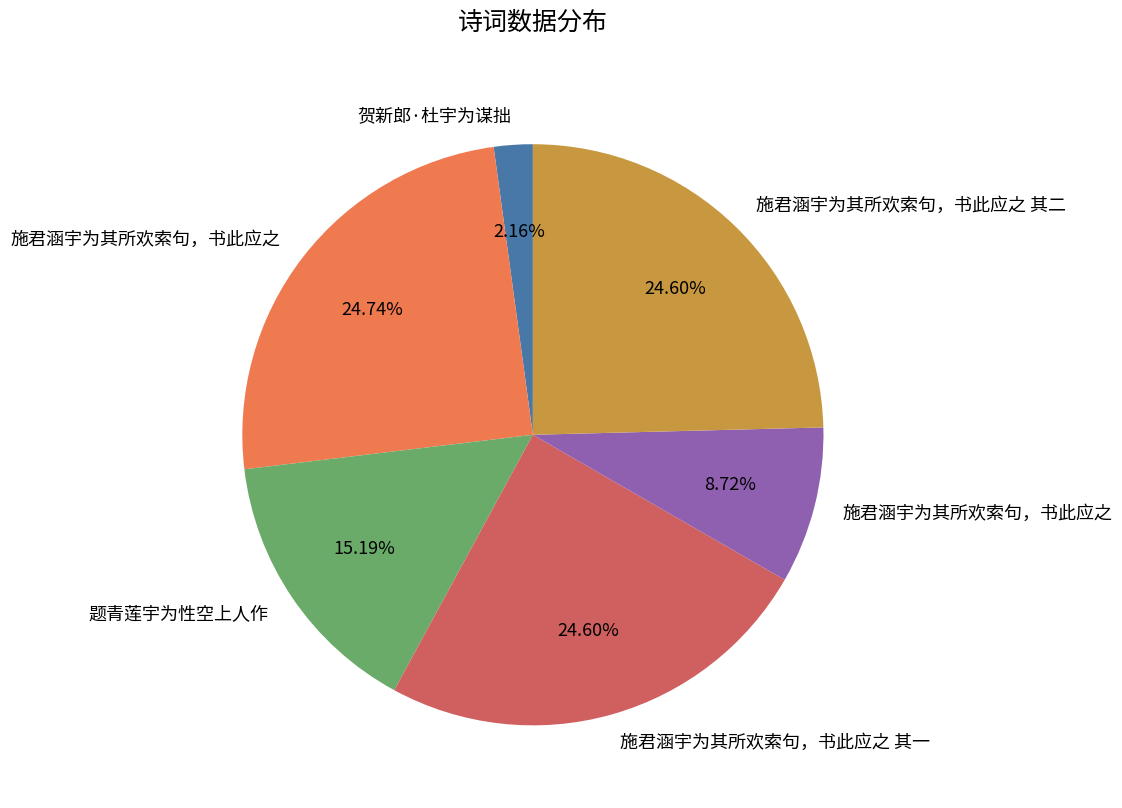

Is there a majority slice in this chart?

No